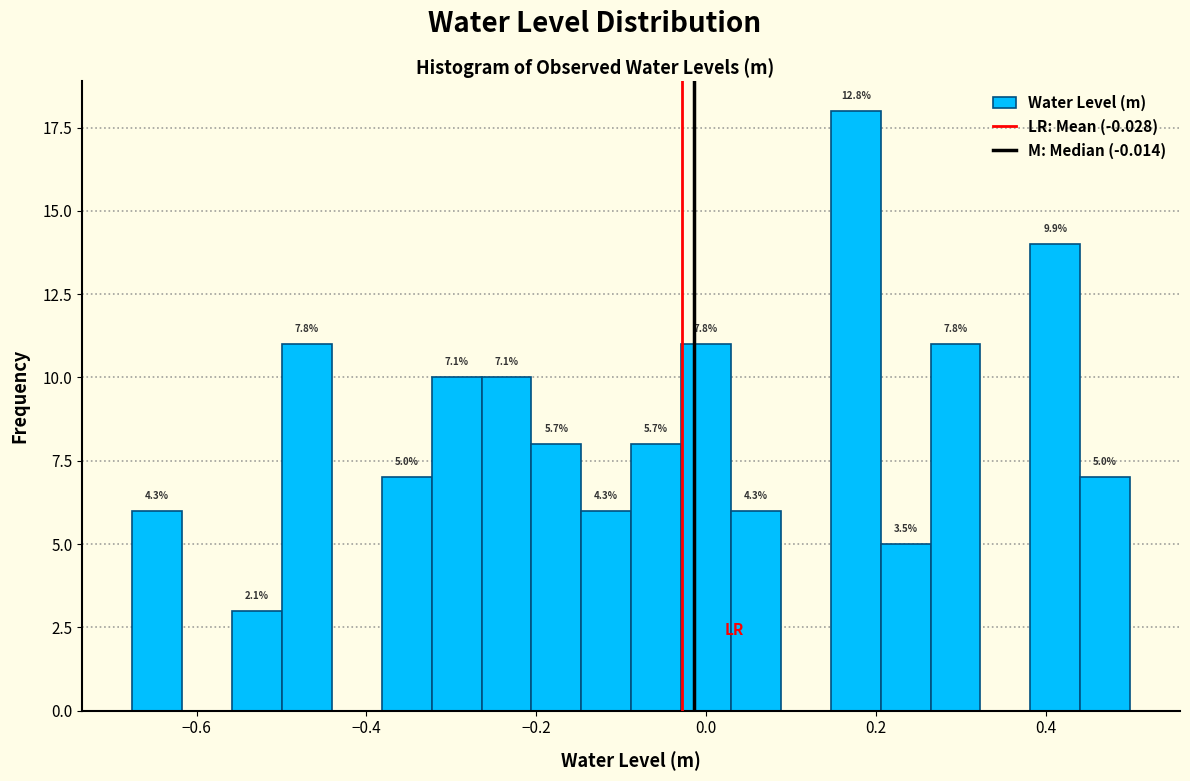

Around what value on the x-axis is the tallest bar? Give the approximate position of its centre, as read against the axis.

0.18